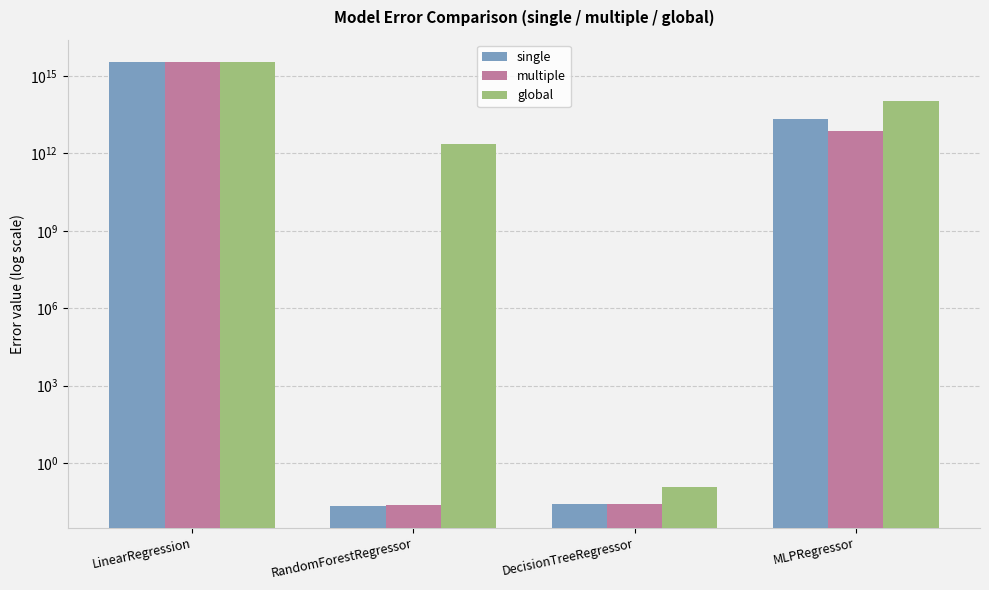

Rank the series by their maximum value, from lowest to highest.

global, single, multiple